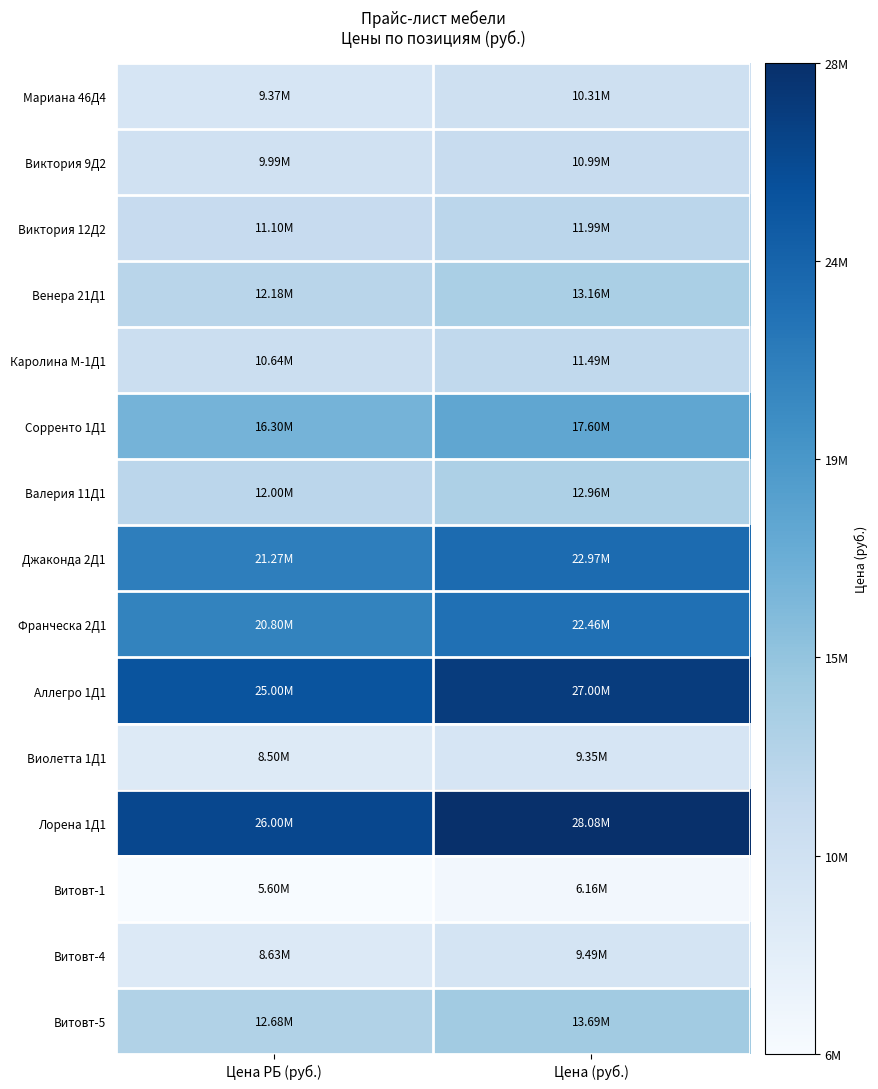

Which series has the largest total across all categories?

Лорена 1Д1